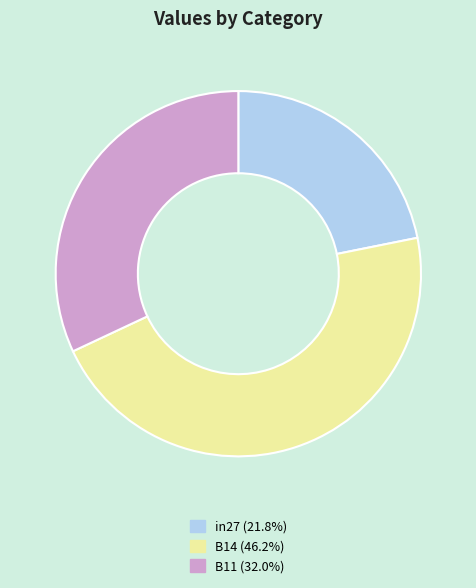

How many segments does this pie chart have?

3